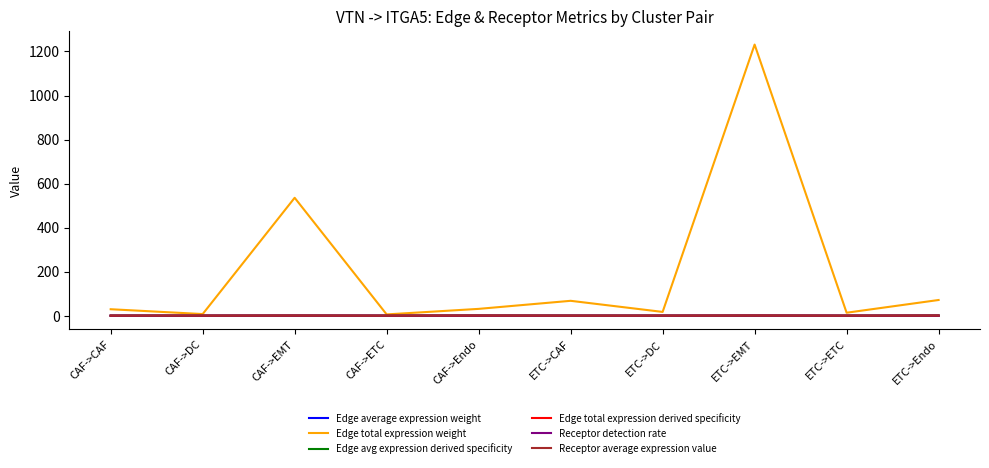

Is the value of Edge total expression weight at ETC->EMT greater than the value of Edge average expression weight at CAF->ETC?

Yes